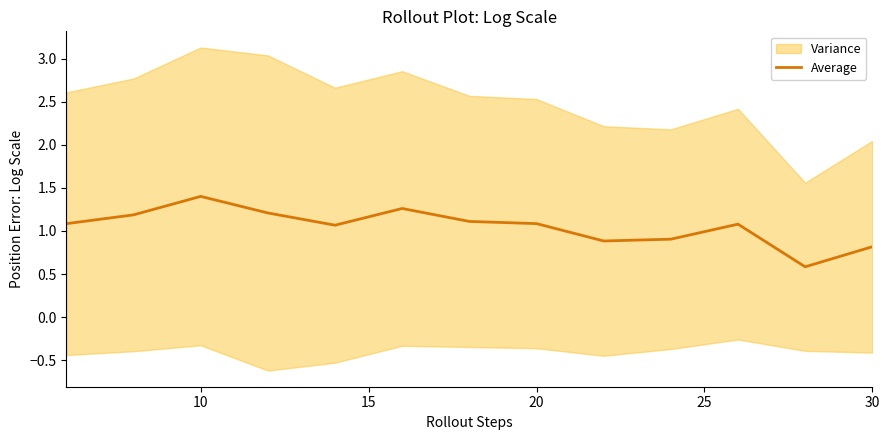

The value of Average at 10 is 1.4. True or false?

True